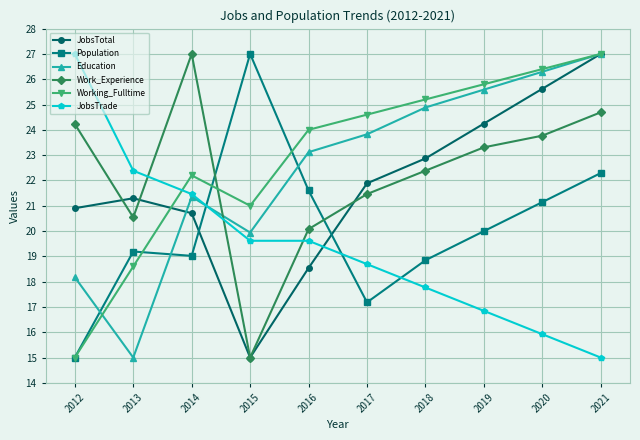

Which series ends up on top after the final intersection of Work_Experience and JobsTotal?

JobsTotal